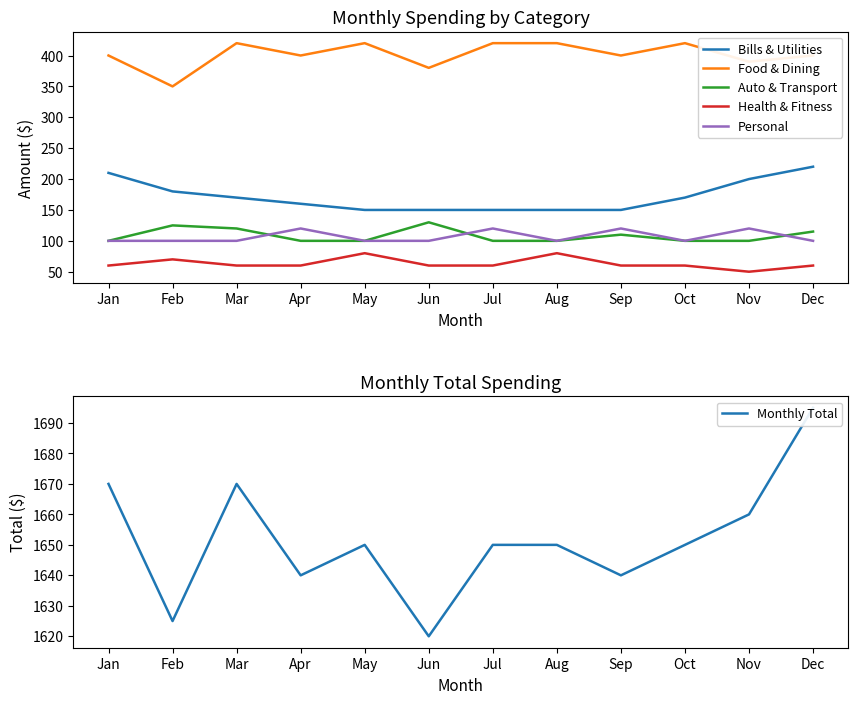

How many lines are shown in the chart?

6